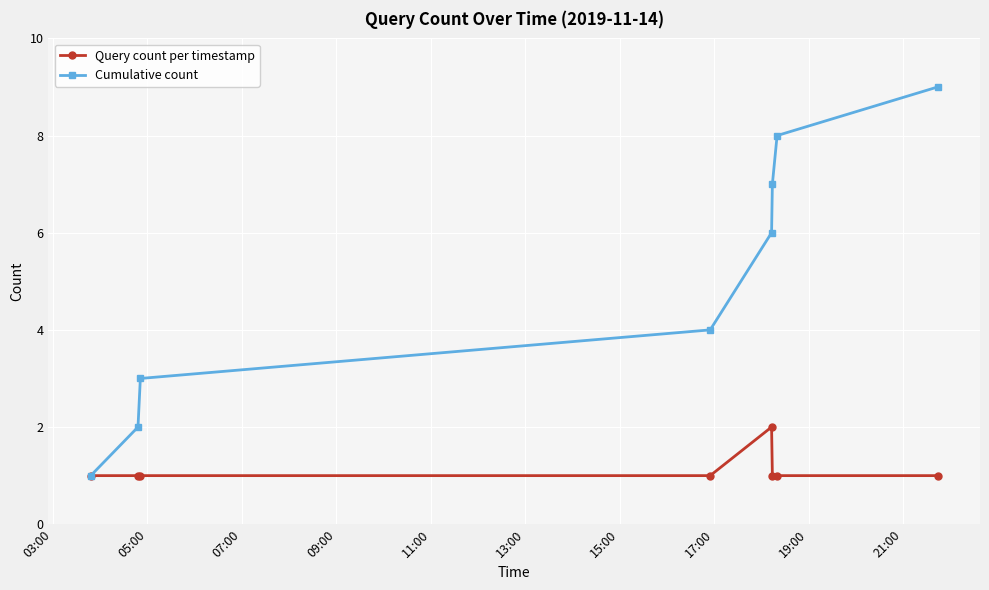

Count the Cumulative count values in the range 3 to 8.

5